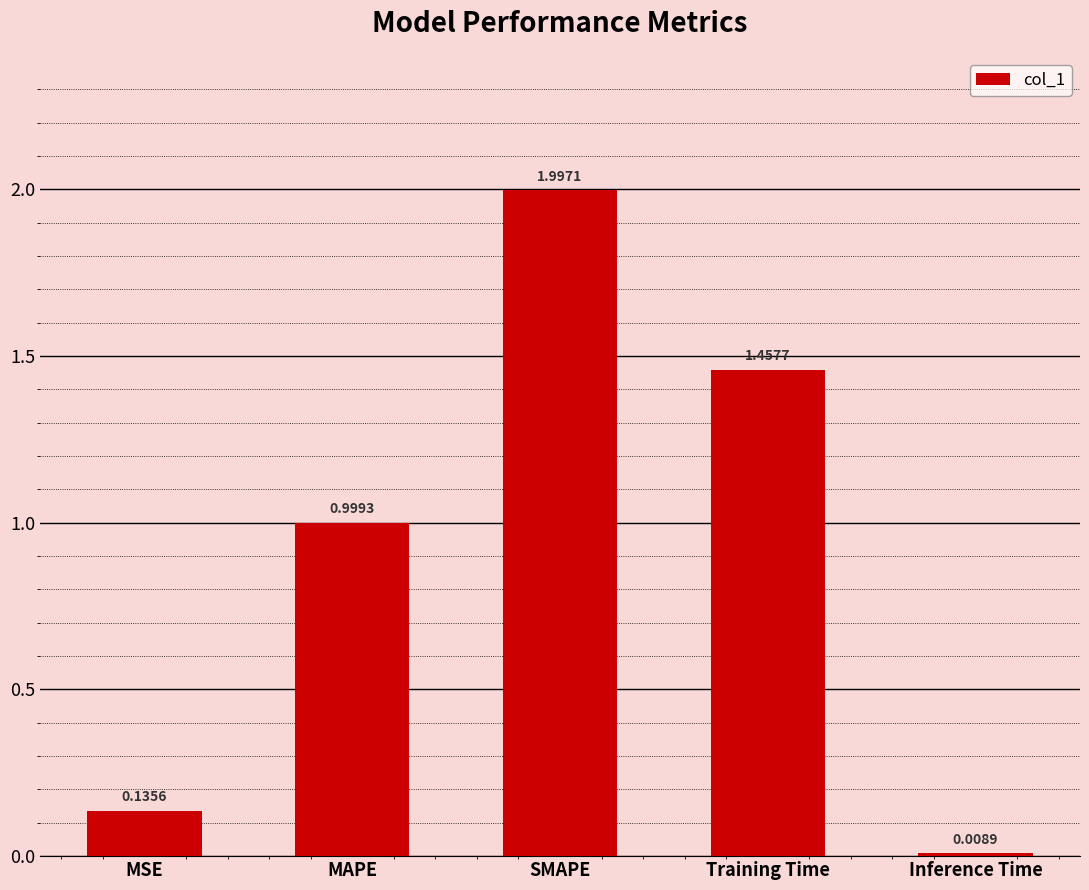

What is the label of the 4th bar from the right?

MAPE